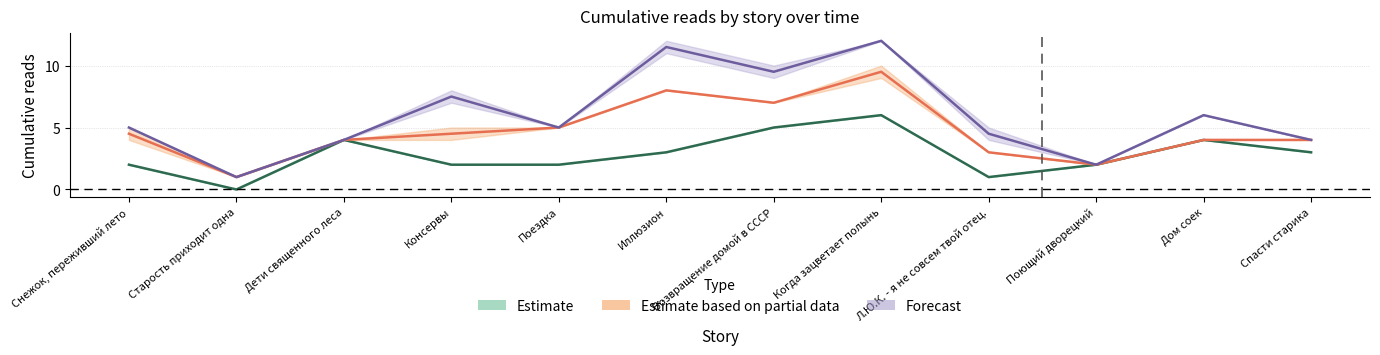

How many lines are shown in the chart?

3